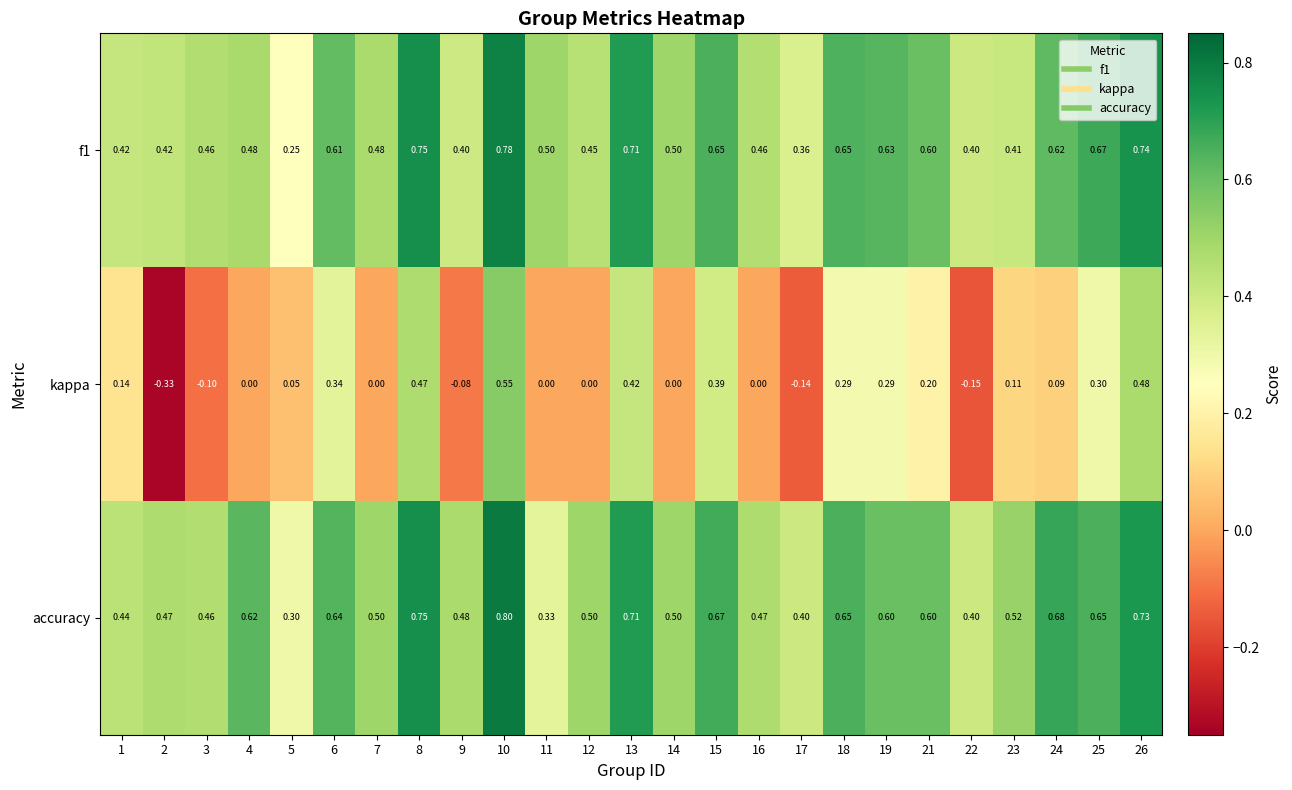

Which category has the lowest value across all series?

2